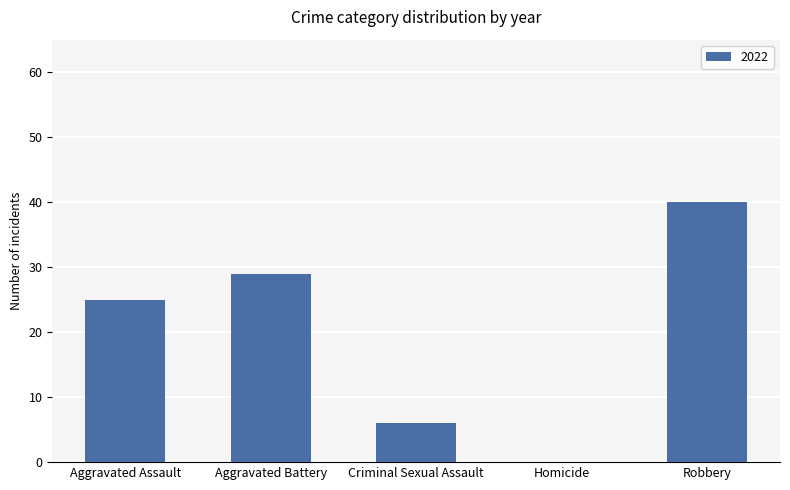

The chart shows a value of 25 at Aggravated Assault. True or false?

True